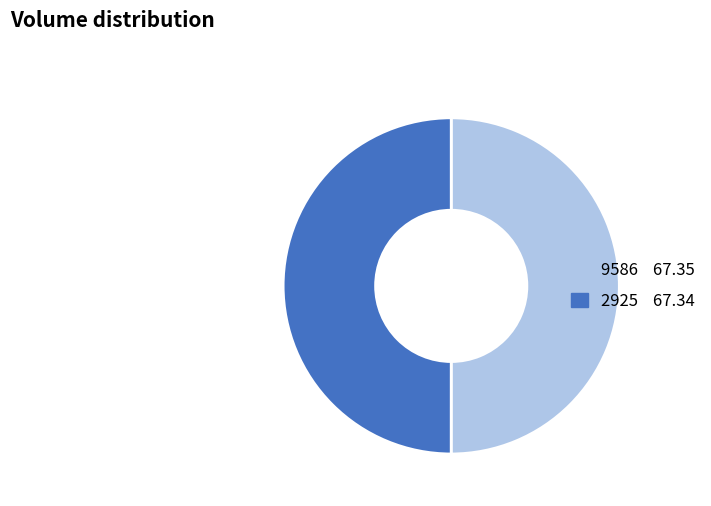

True or false: 2925 accounts for 50% of the total.

True